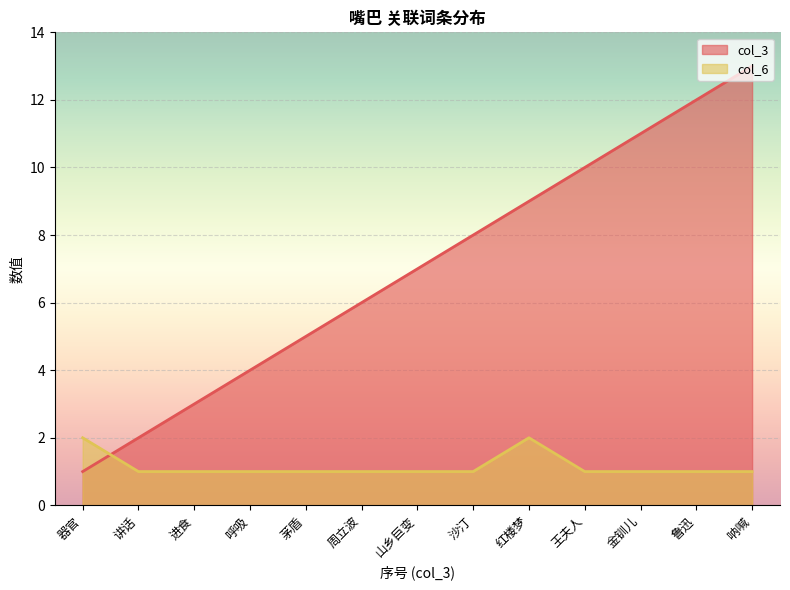

Which label corresponds to the smallest value in the chart?

器官